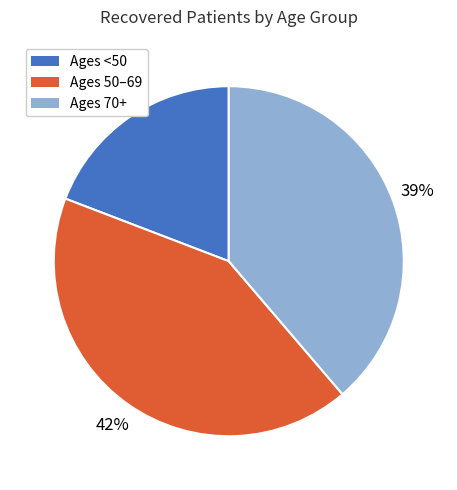

Does any single category account for the majority?

No